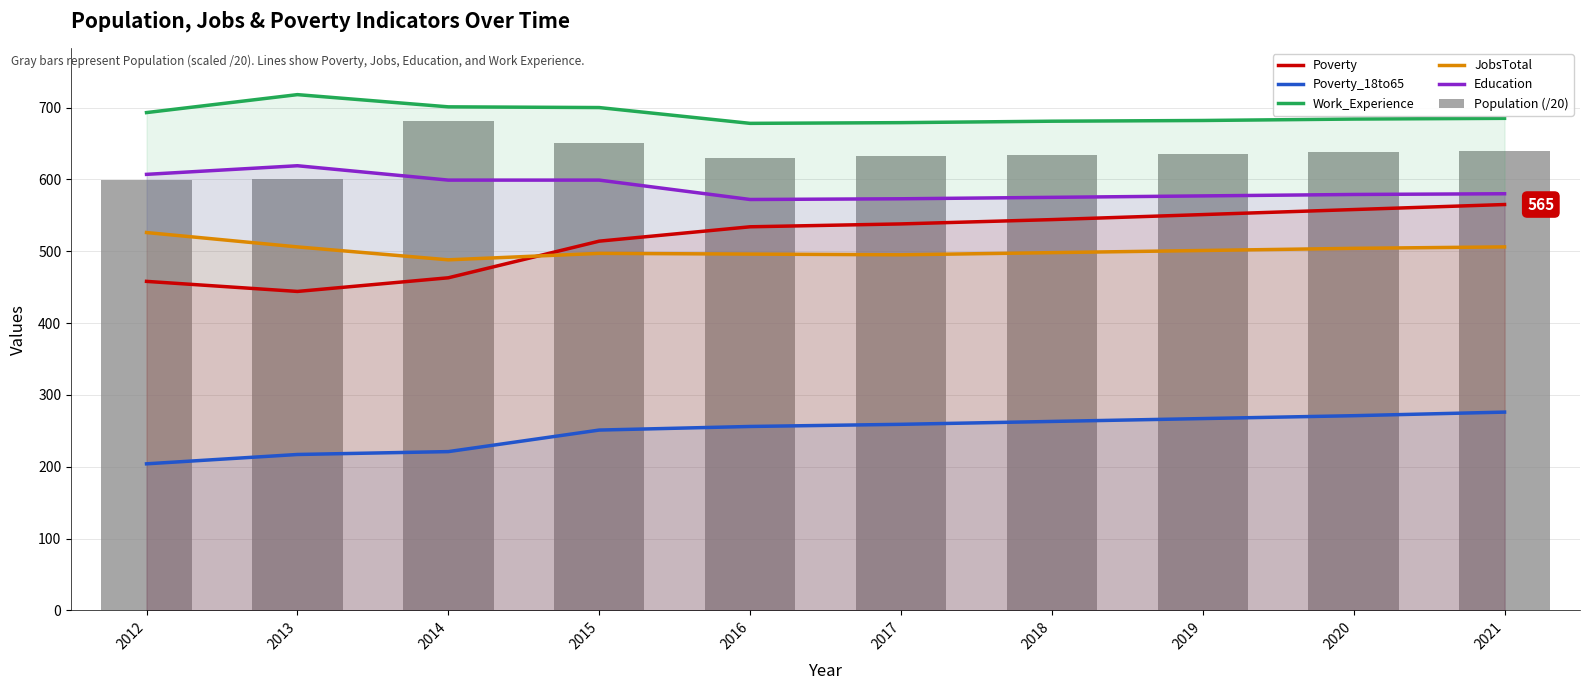

What are all the series names shown in the legend?

Poverty, Poverty_18to65, Work_Experience, JobsTotal, Education, Population (/20)